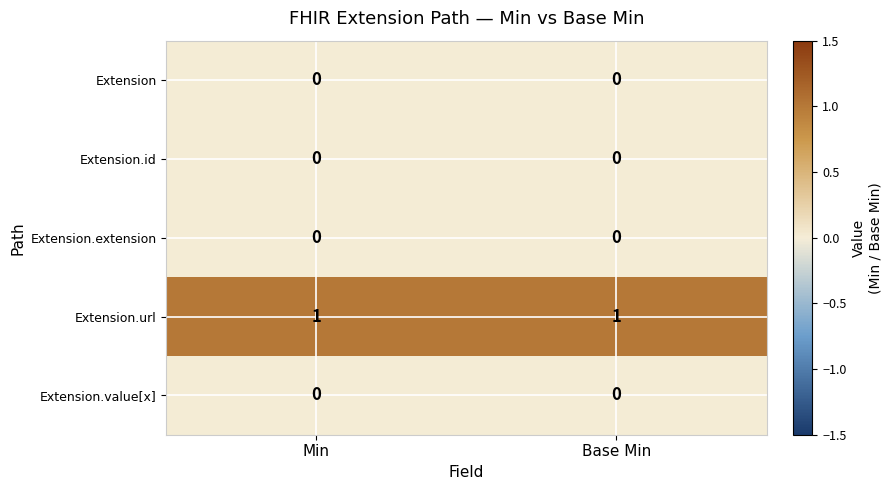

True or false: Extension.id has a value of 0 at Base Min.

True